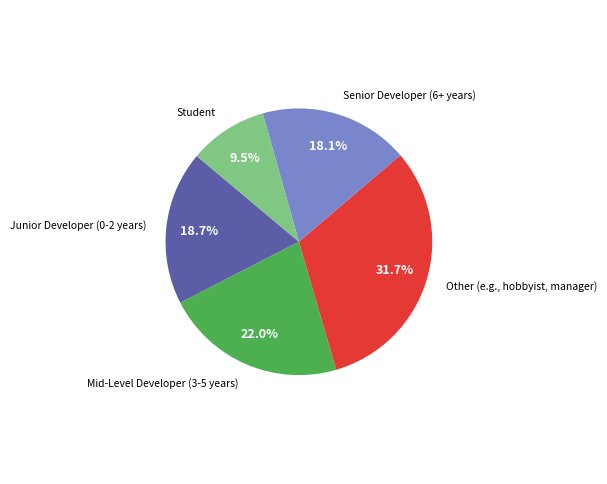

Is there a majority slice in this chart?

No